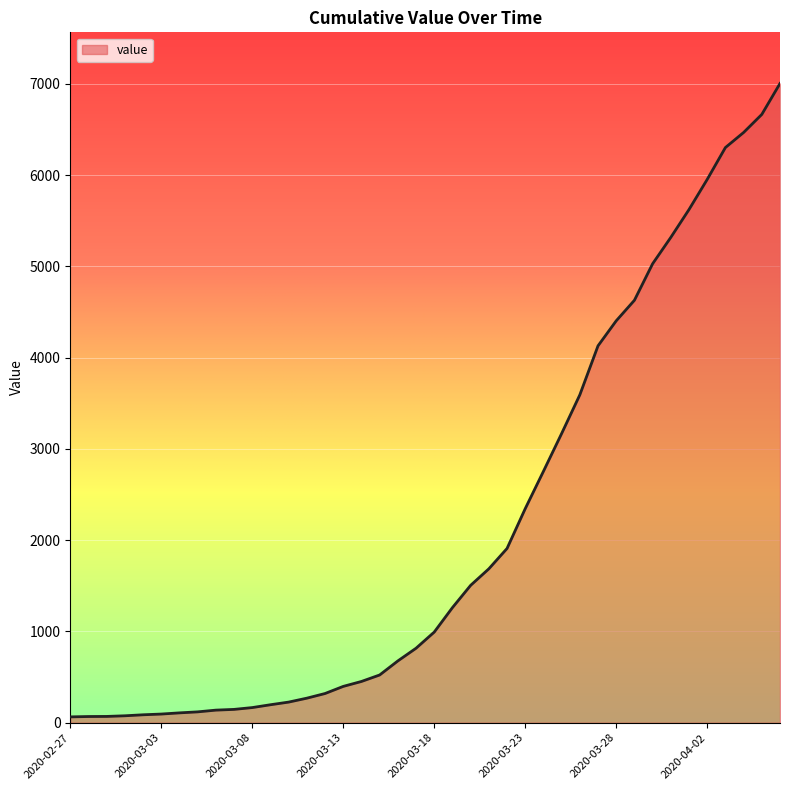

What is the maximum value shown in the chart?

7003